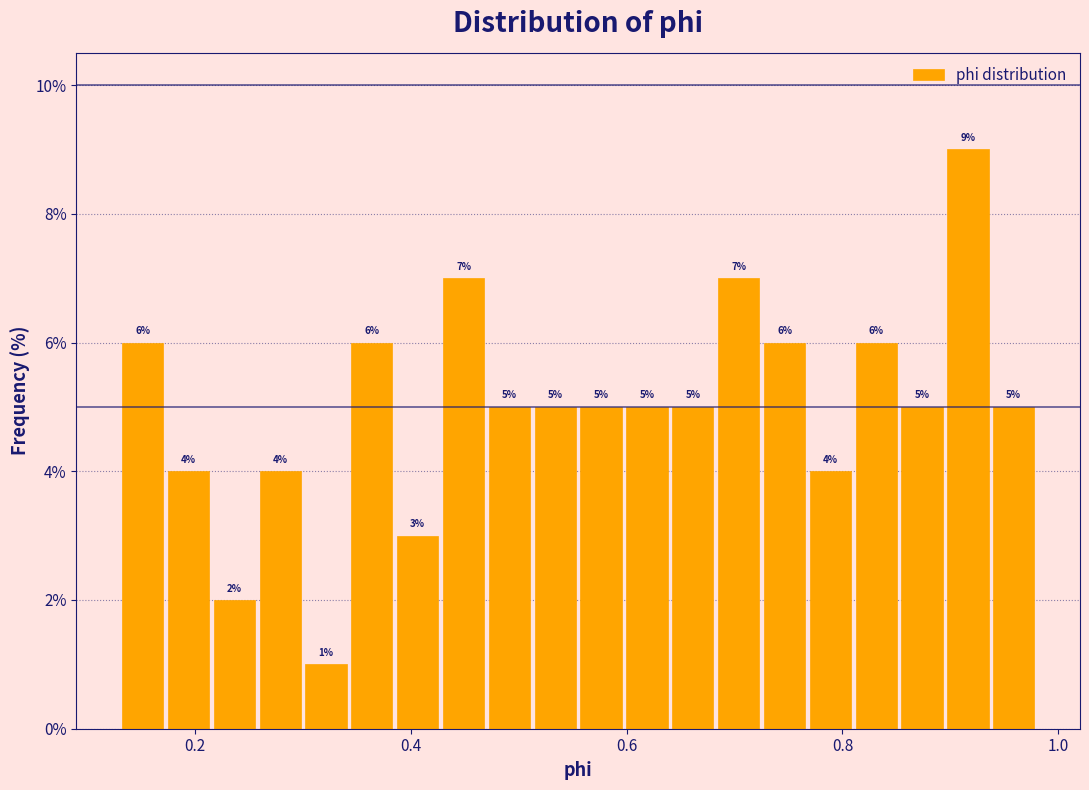

Around what value on the x-axis is the tallest bar? Give the approximate position of its centre, as read against the axis.

0.92